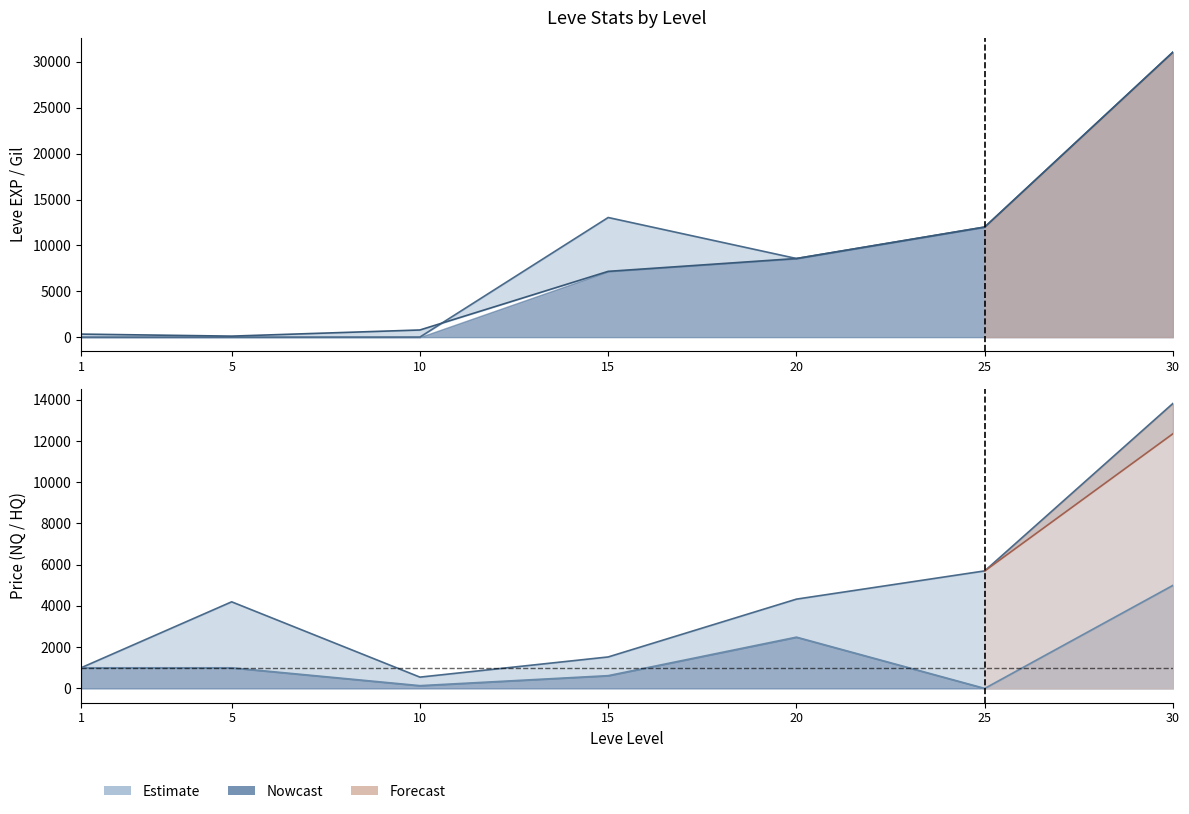

At which category is the sum across all series the highest?

30